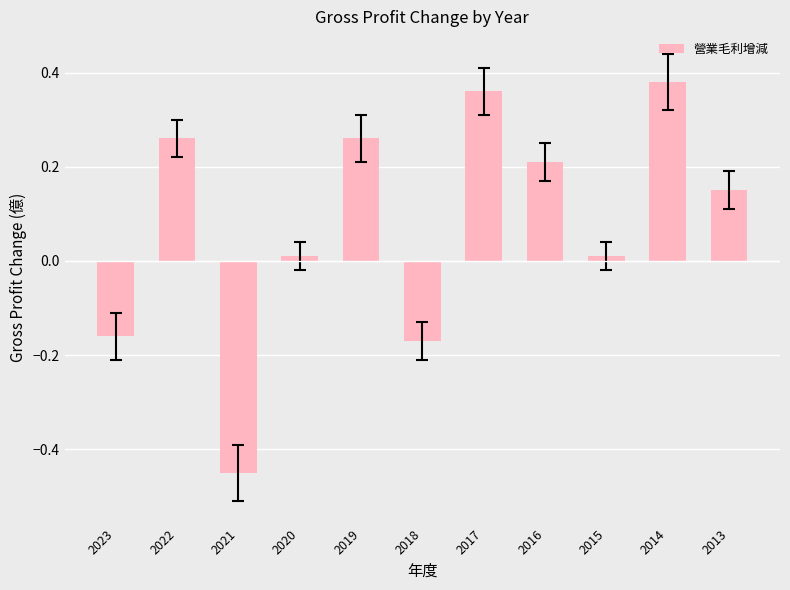

Which label corresponds to the smallest value in the chart?

2021